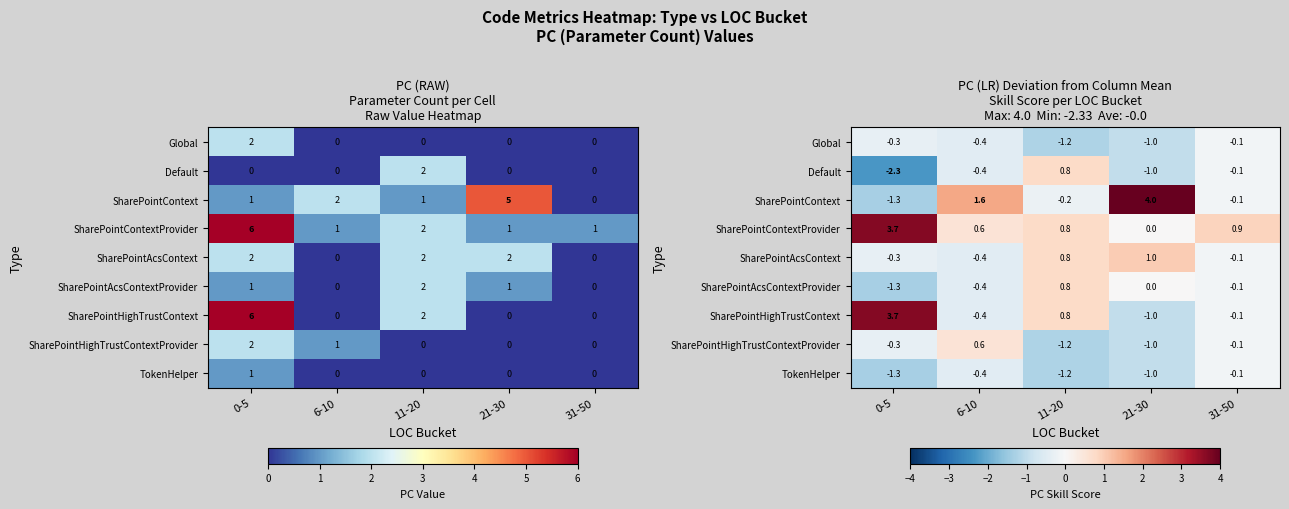

List the series in order of their peak value, highest first.

SharePointContext, SharePointContextProvider, SharePointHighTrustContext, SharePointAcsContext, Default, SharePointAcsContextProvider, SharePointHighTrustContextProvider, Global, TokenHelper